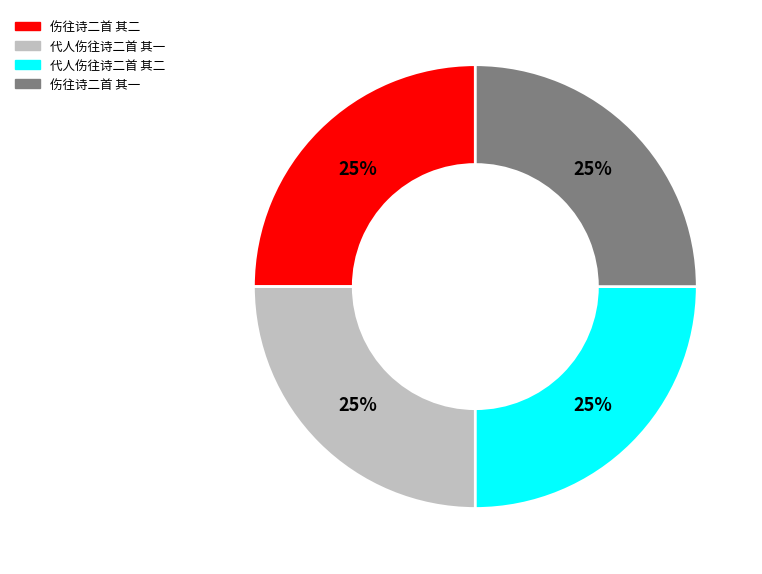

True or false: 代人伤往诗二首 其一 accounts for 25% of the total.

True